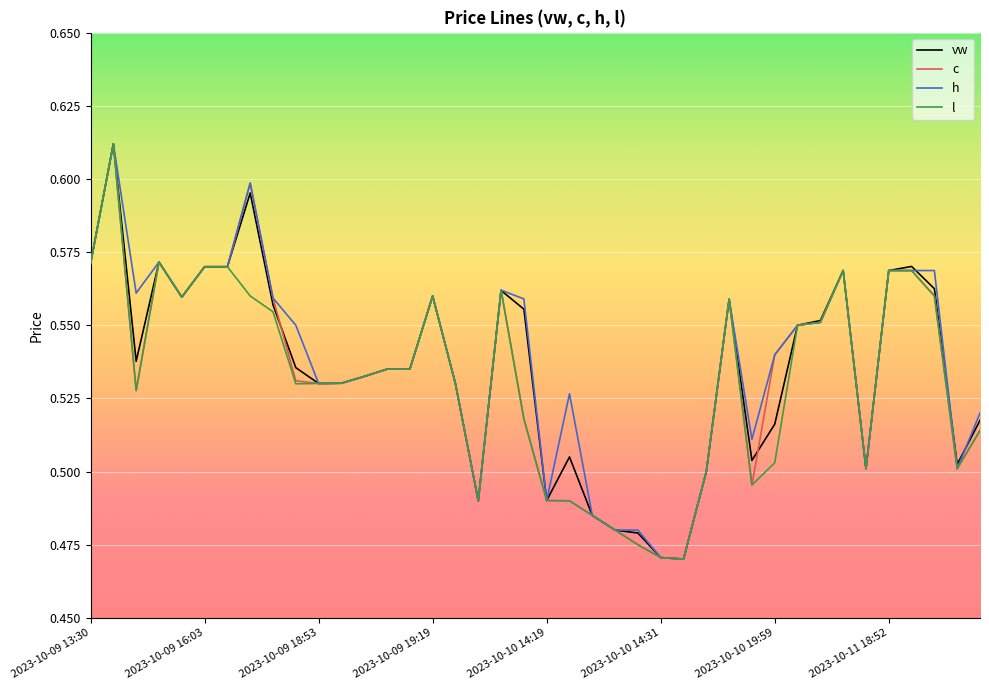

True or false: c and l cross at least once.

False